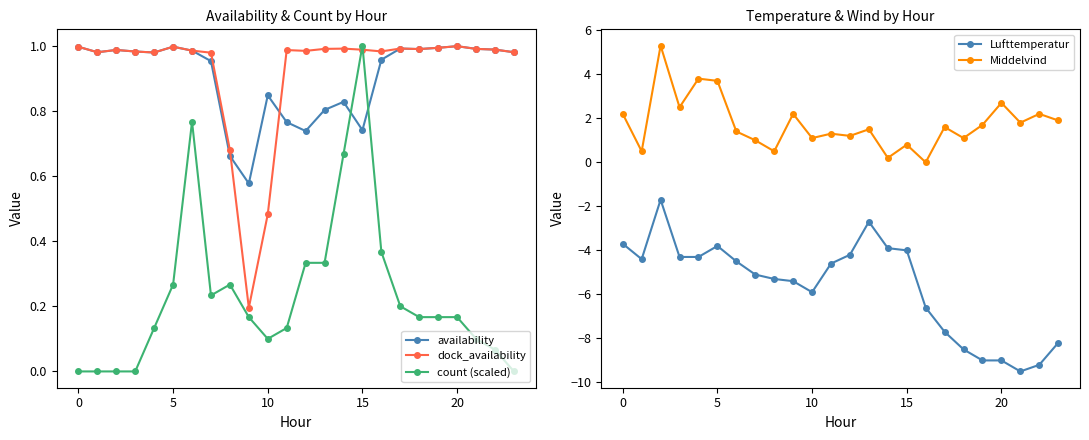

Is it true that availability equals 1.0 at 20?

True